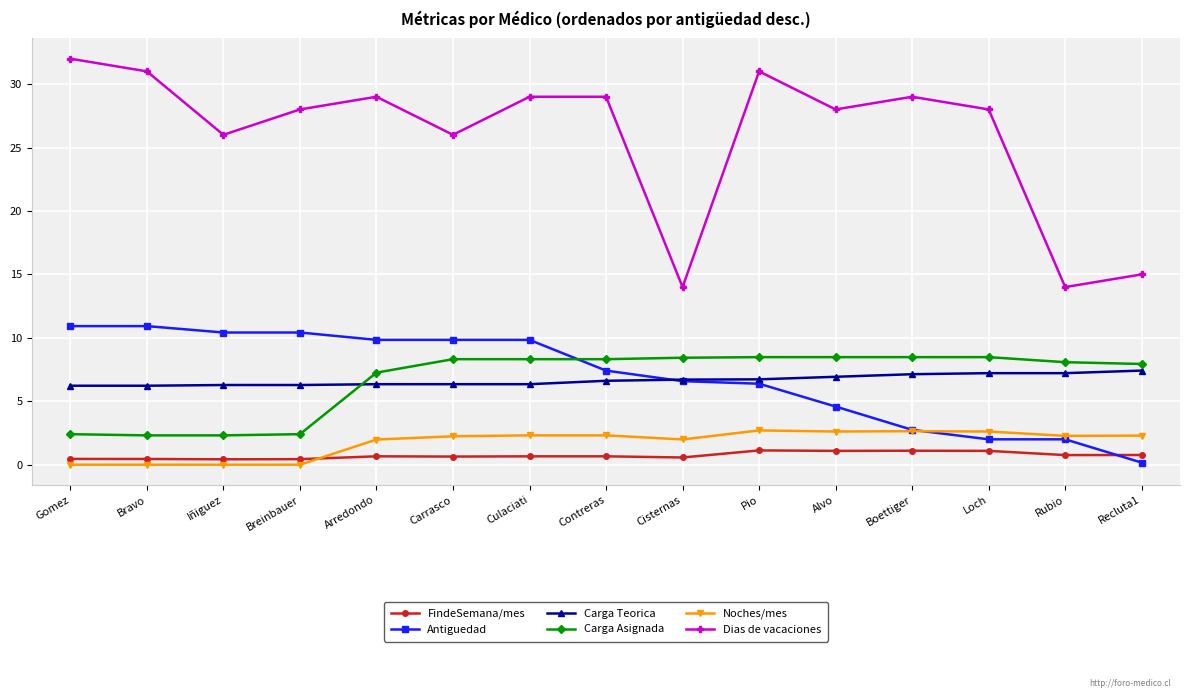

True or false: Carga Asignada has a value of 8.5 at Boettiger.

True